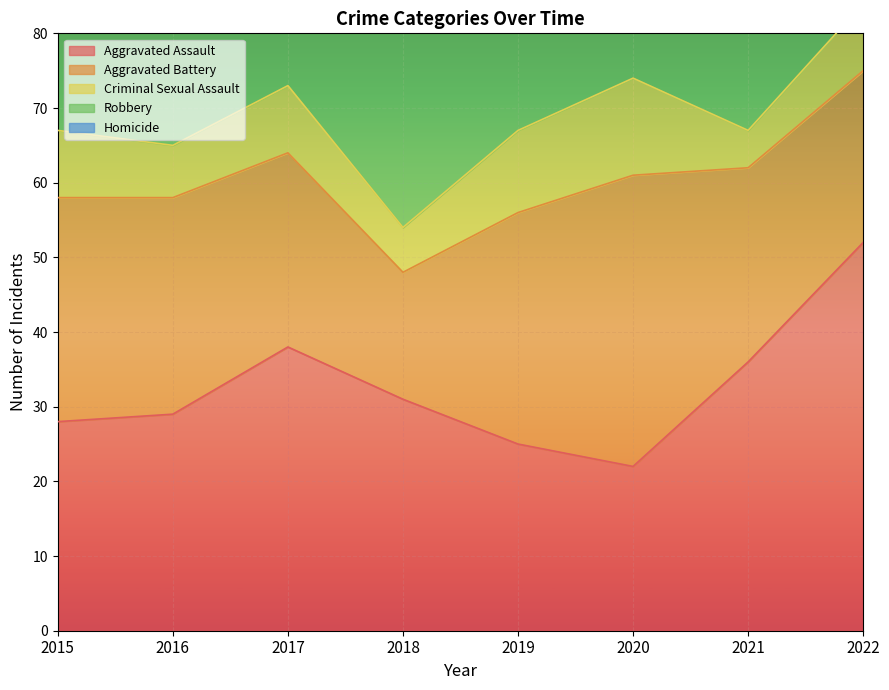

What is the difference between the maximum and second lowest values in the Aggravated Assault series?

27